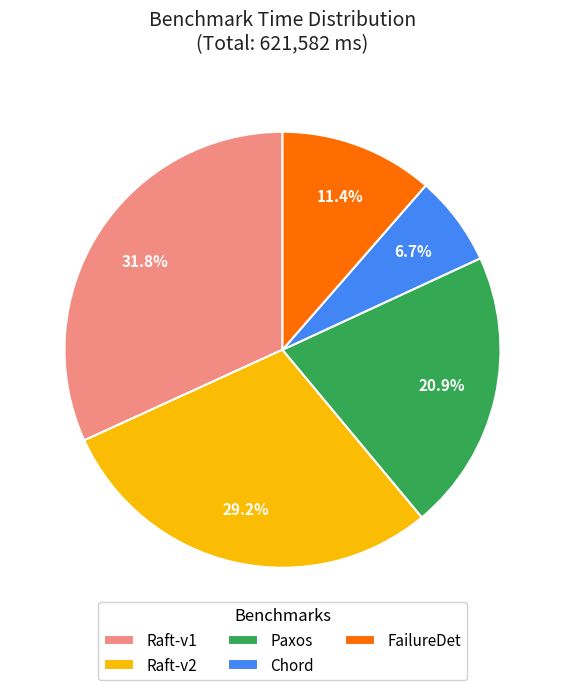

How many slices are in this pie chart?

5